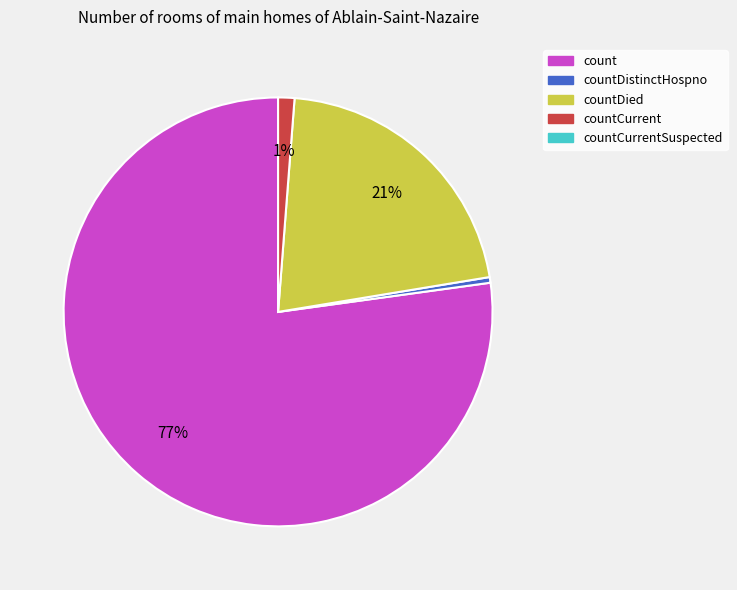

Is there a majority slice in this chart?

Yes